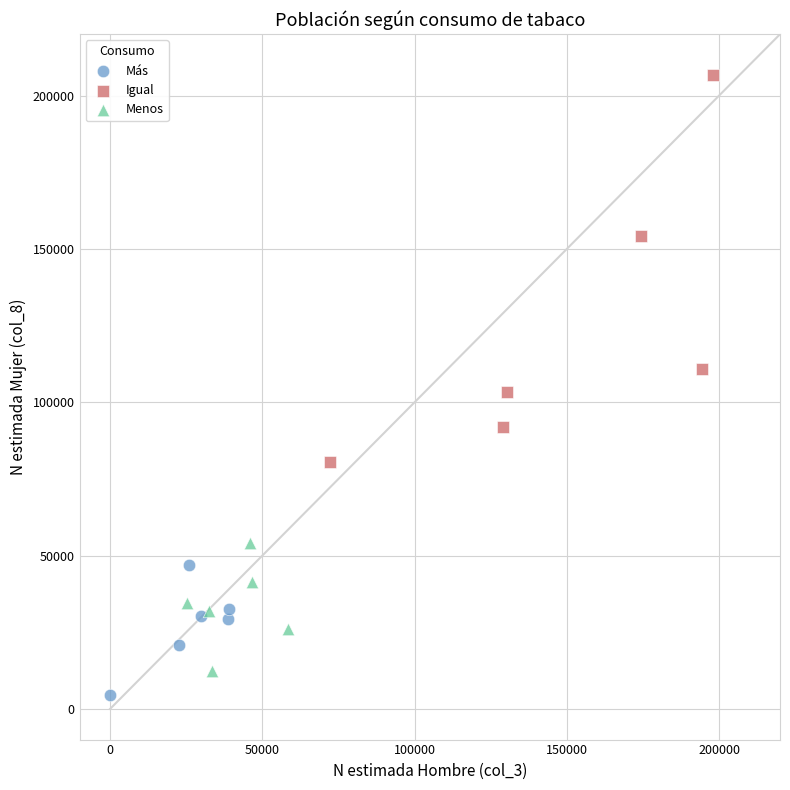

What are all the series names shown in the legend?

Más, Igual, Menos